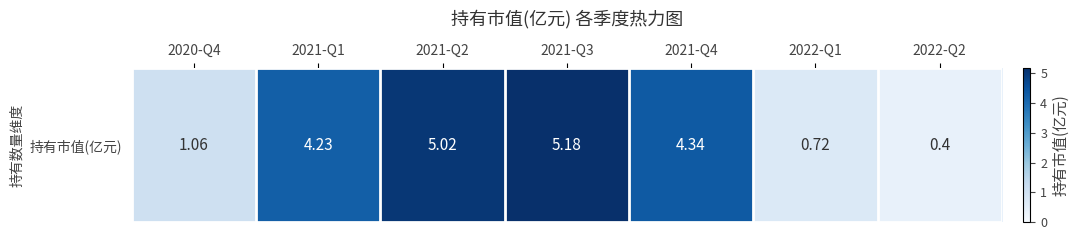

What is the change in value from 2021-Q2 to 2022-Q2?

-4.6